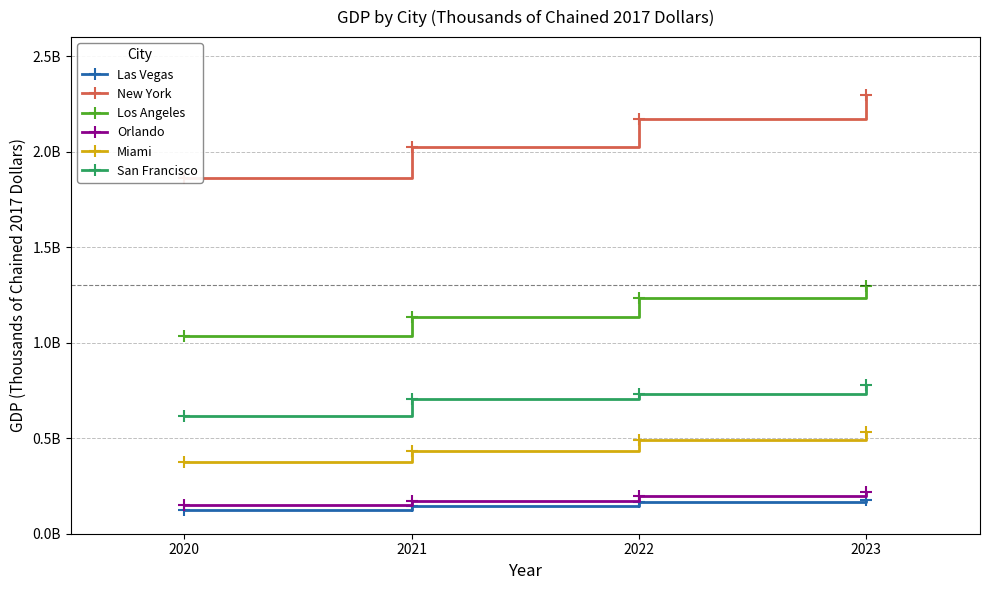

What is the approximate value of Orlando at 2023?

217038119